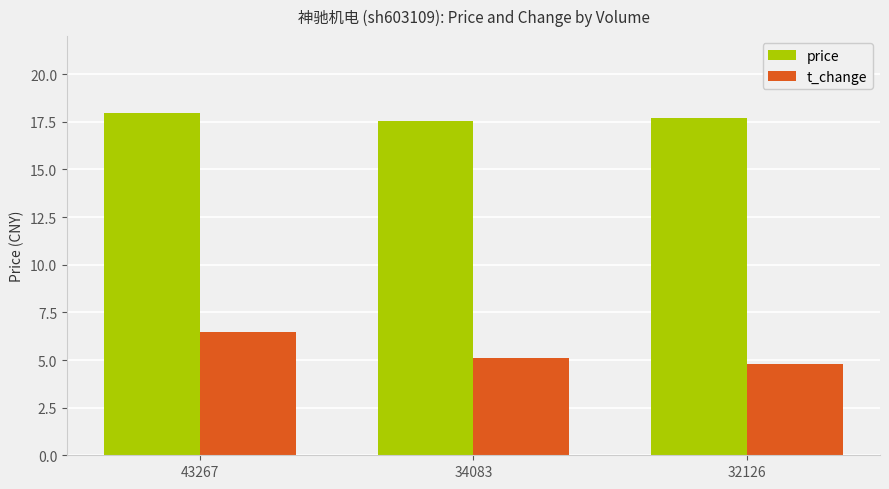

Which series has the largest total across all categories?

price